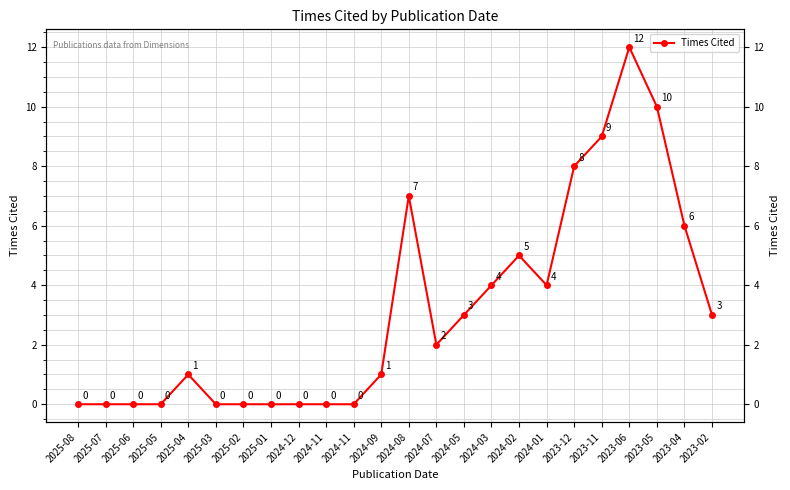

What is the difference between the maximum and minimum values?

12